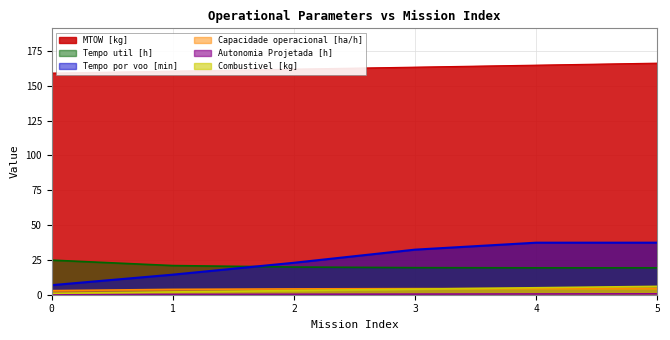

How many lines are shown in the chart?

6